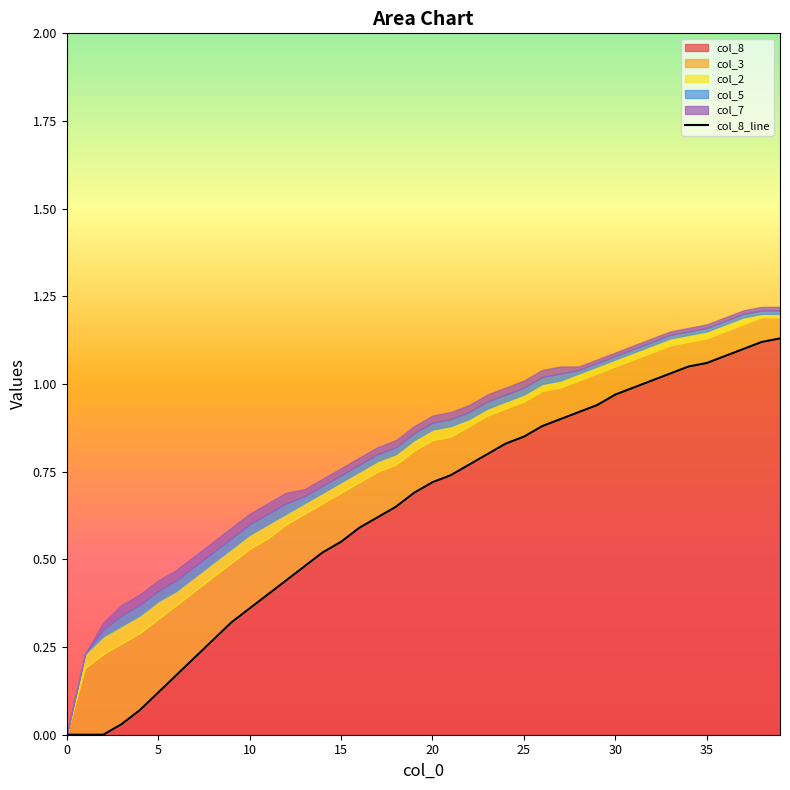

At which category is the sum across all series the highest?

38